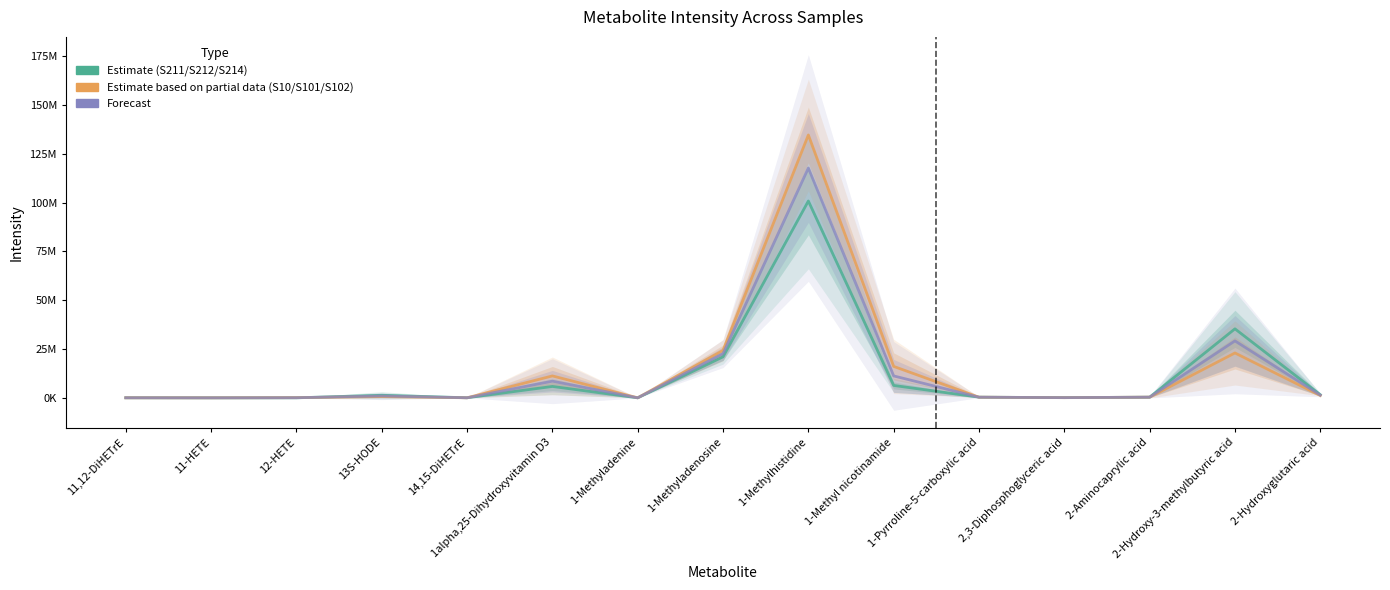

What is the average value of the Estimate based on partial data (S10/S101/S102) series?

14152708.9